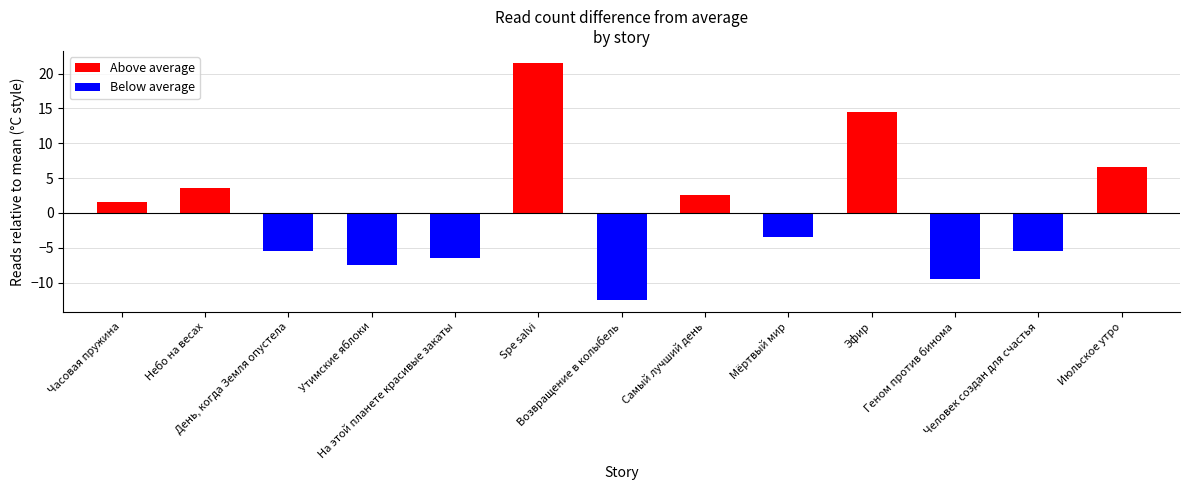

Where does the data first go above -3?

Часовая пружина